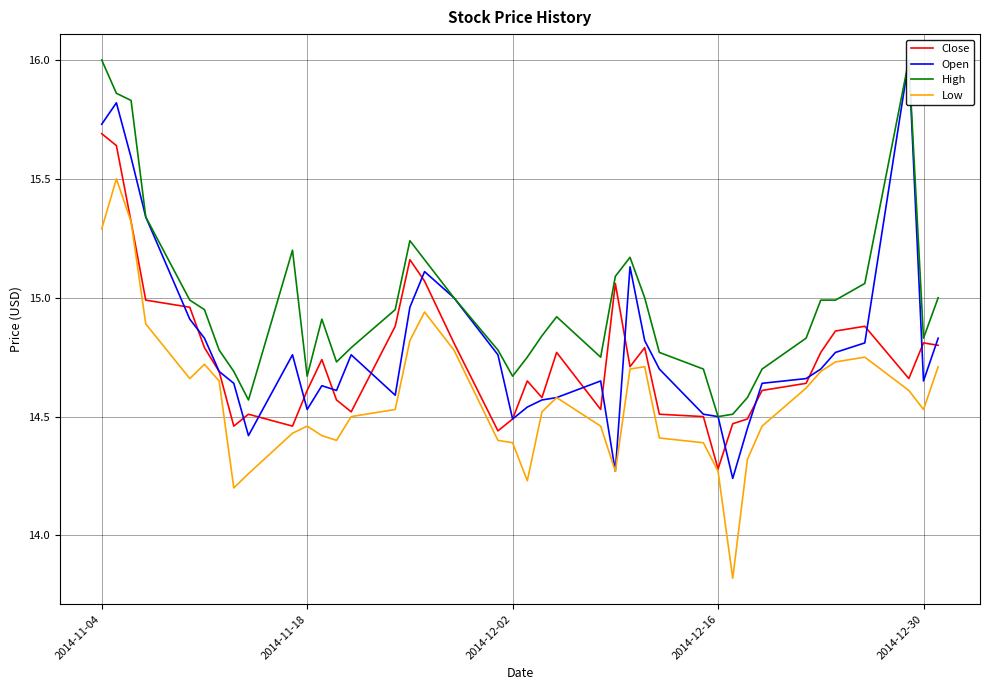

Where does the Low series first go above 14?

2014-11-04